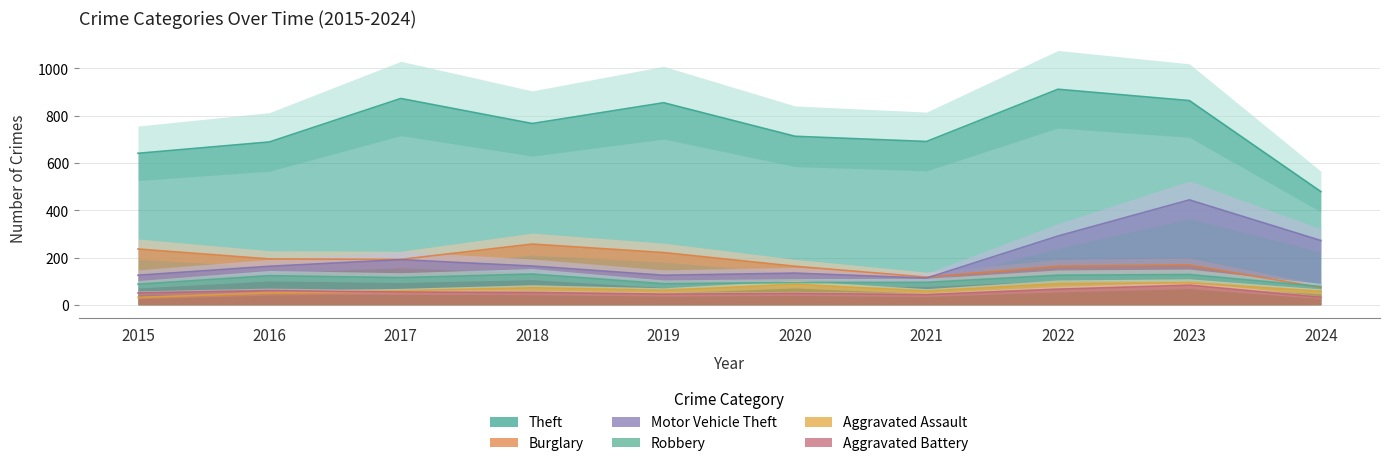

What are all the series names shown in the legend?

Theft, Burglary, Motor Vehicle Theft, Robbery, Aggravated Assault, Aggravated Battery